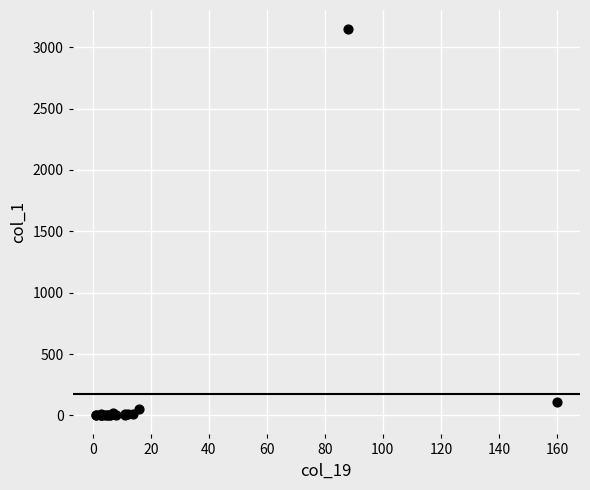

What Y value in the scatter plot is closest to 1574?

108